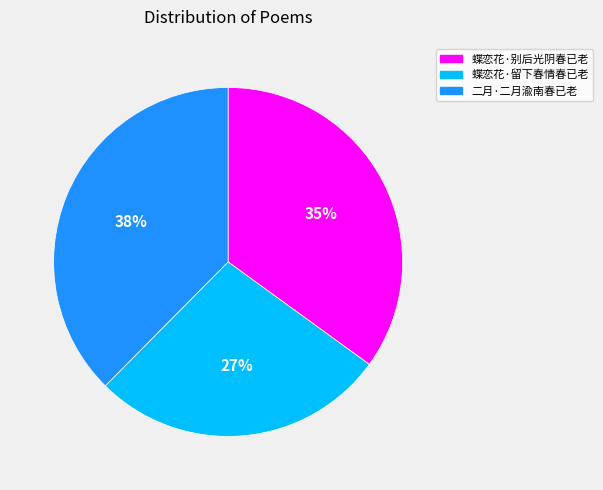

Is there a majority slice in this chart?

No